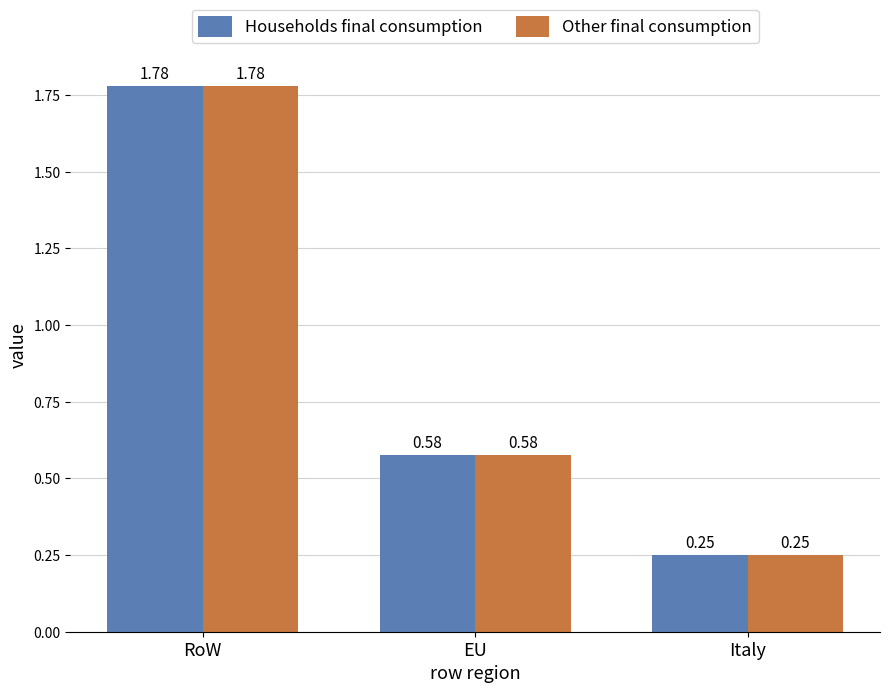

At which label is Other final consumption closest to 1?

EU